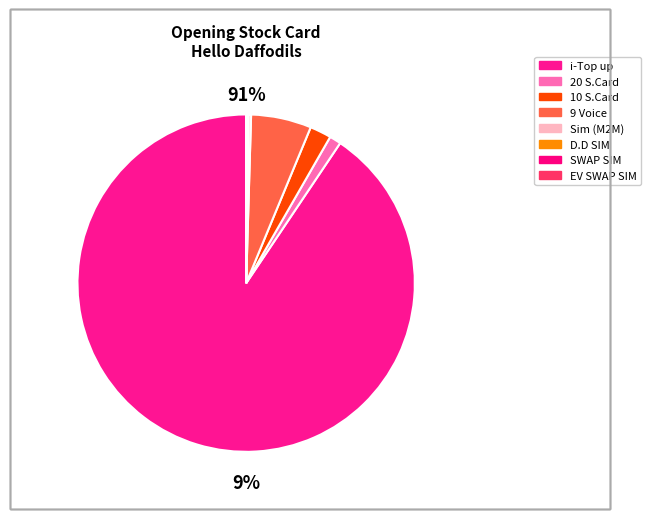

What portion of the pie excludes SWAP SIM?

99.9%